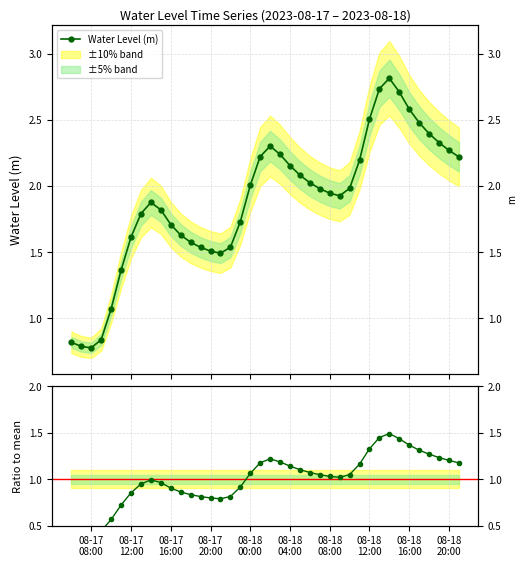

What is the minimum value for Water Level (m)?

0.8